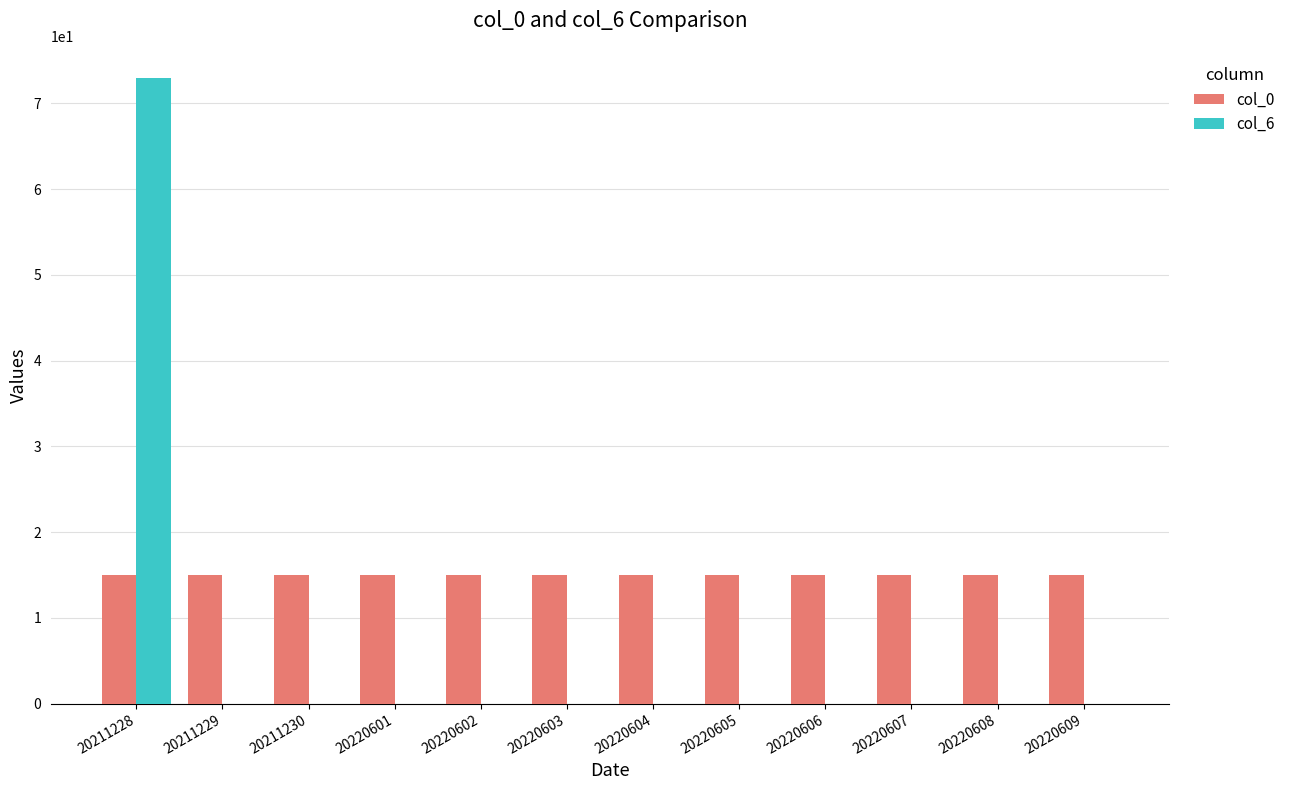

What is the greatest value displayed?

73